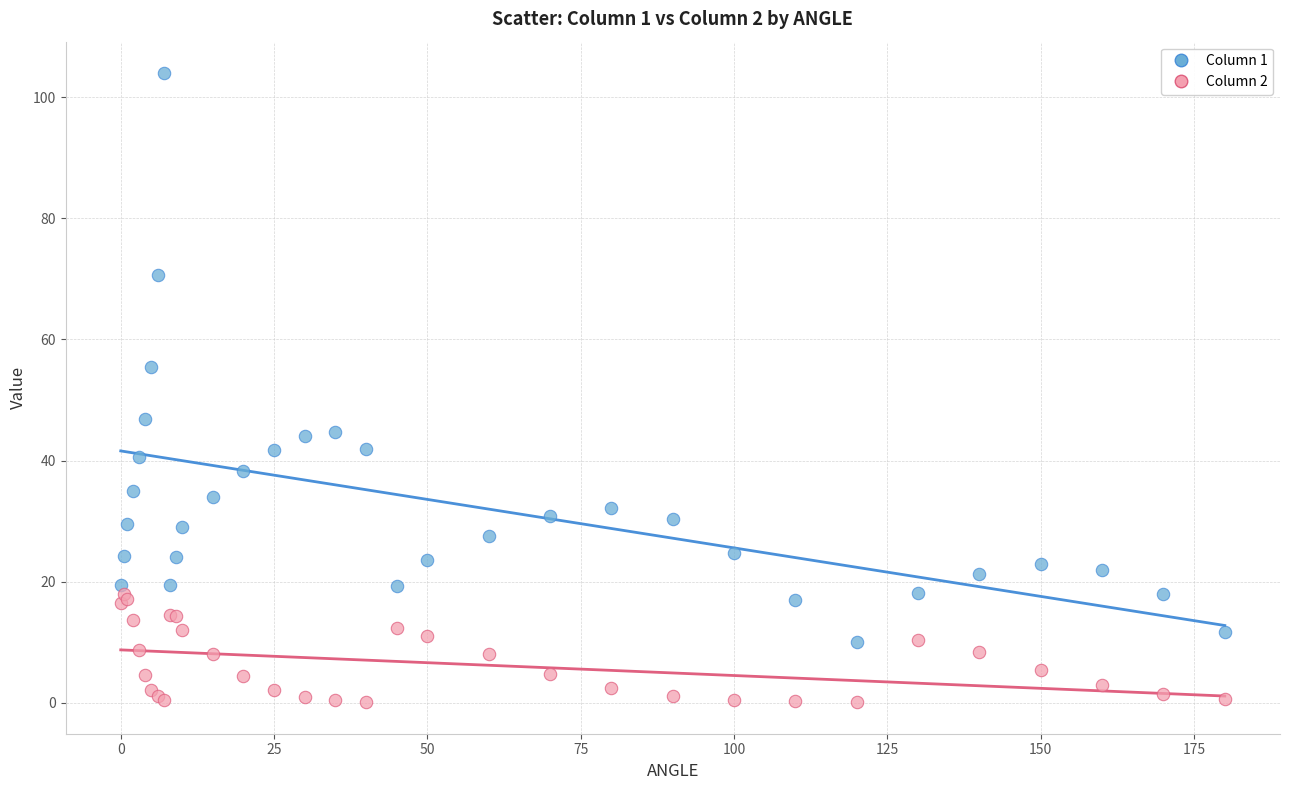

What are all the series names shown in the legend?

Column 1, Column 2